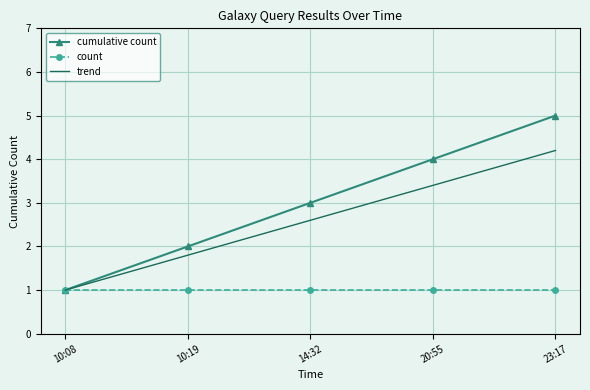

What position from the left is 10:19?

2